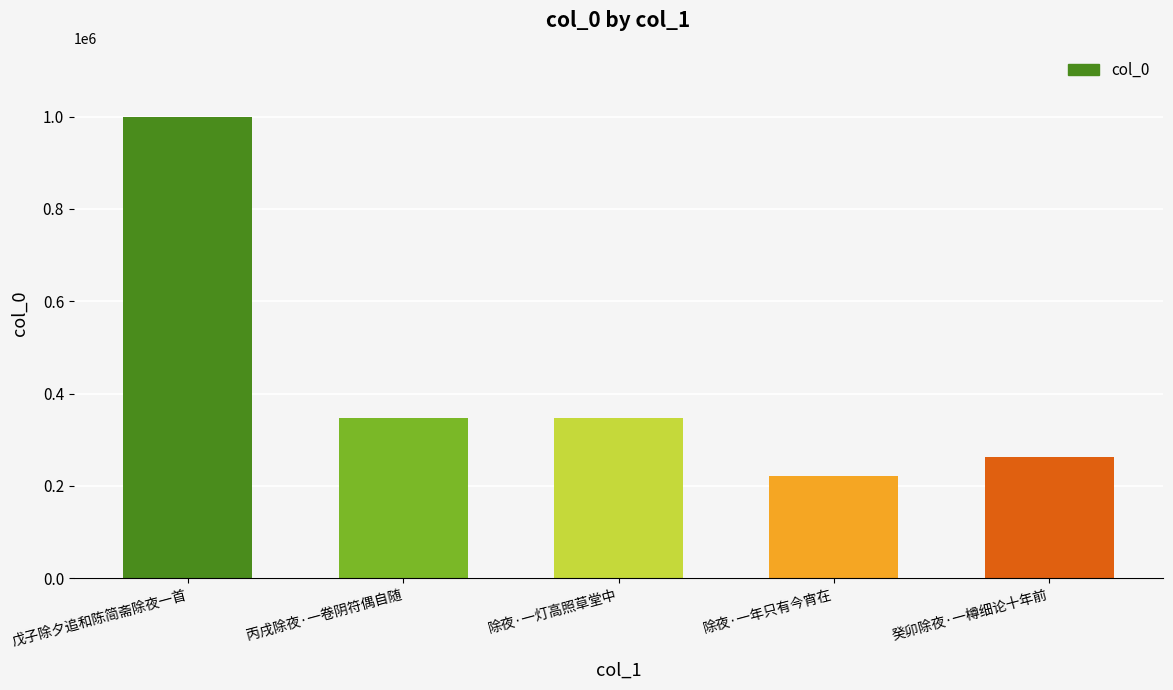

What is the ratio of the value at 除夜·一年只有今宵在 to the value at 丙戌除夜·一卷阴符偶自随?

0.6